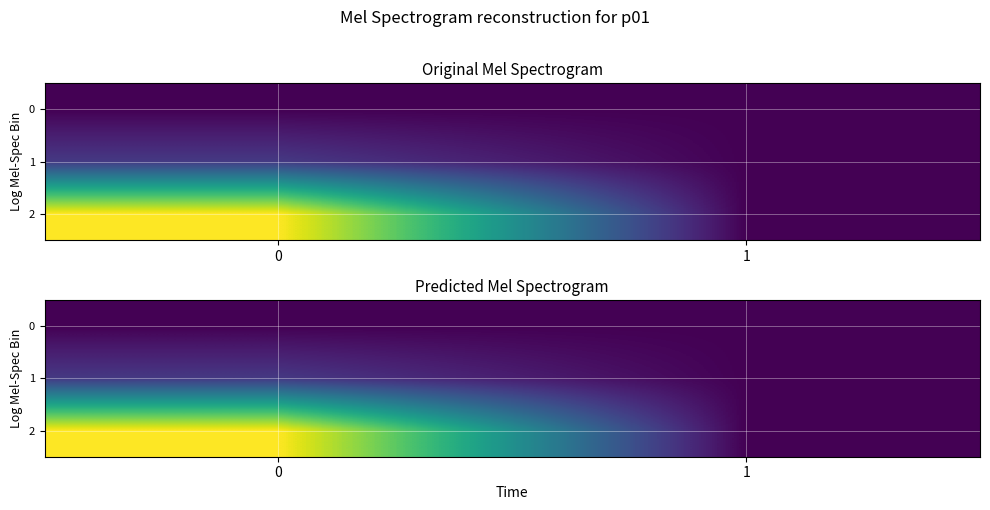

How many data points does each series have?

2